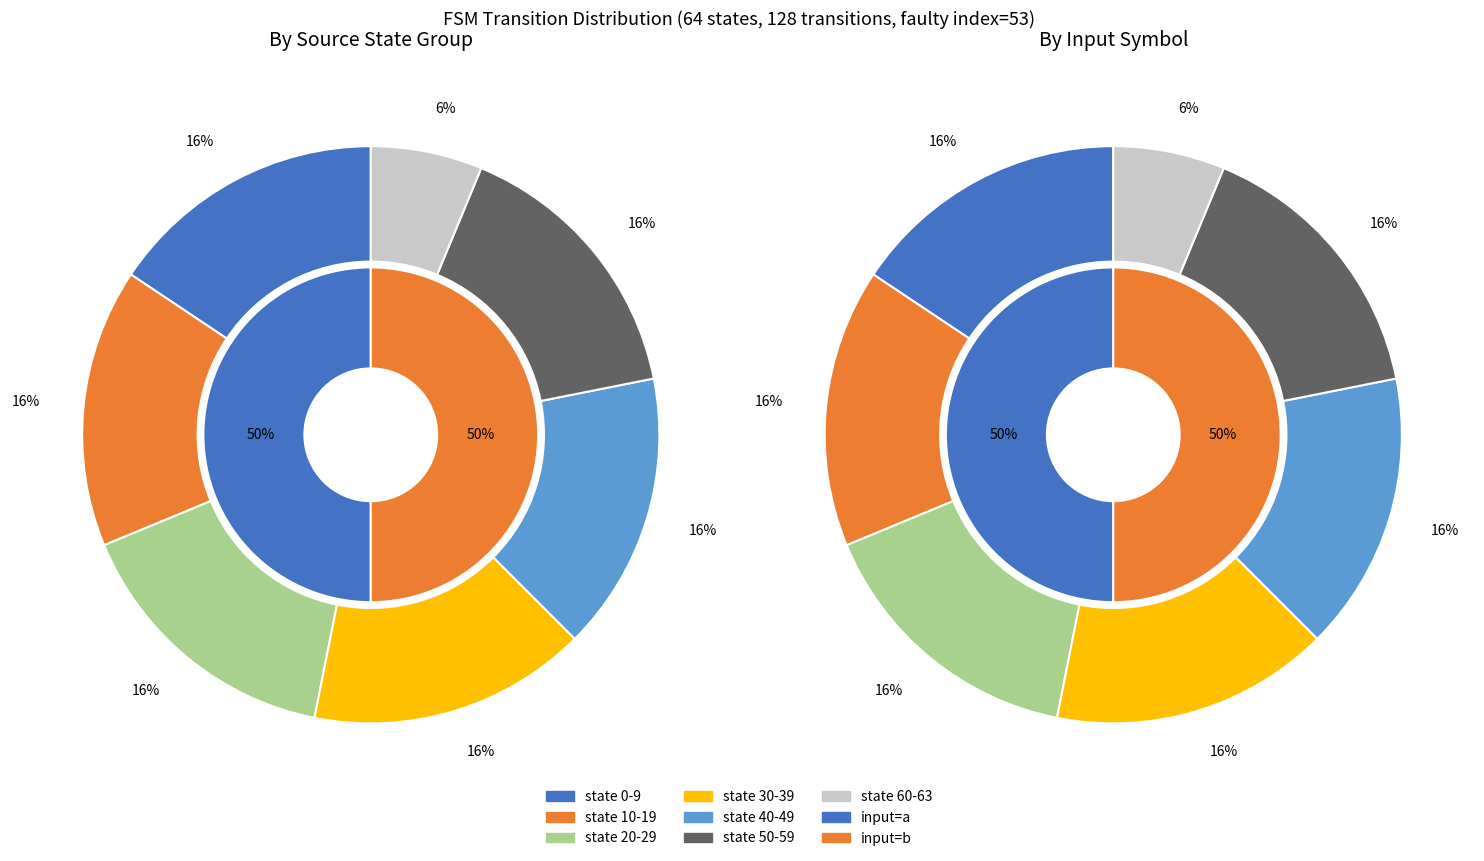

The 4 slice represents 24% of the pie. True or false?

False